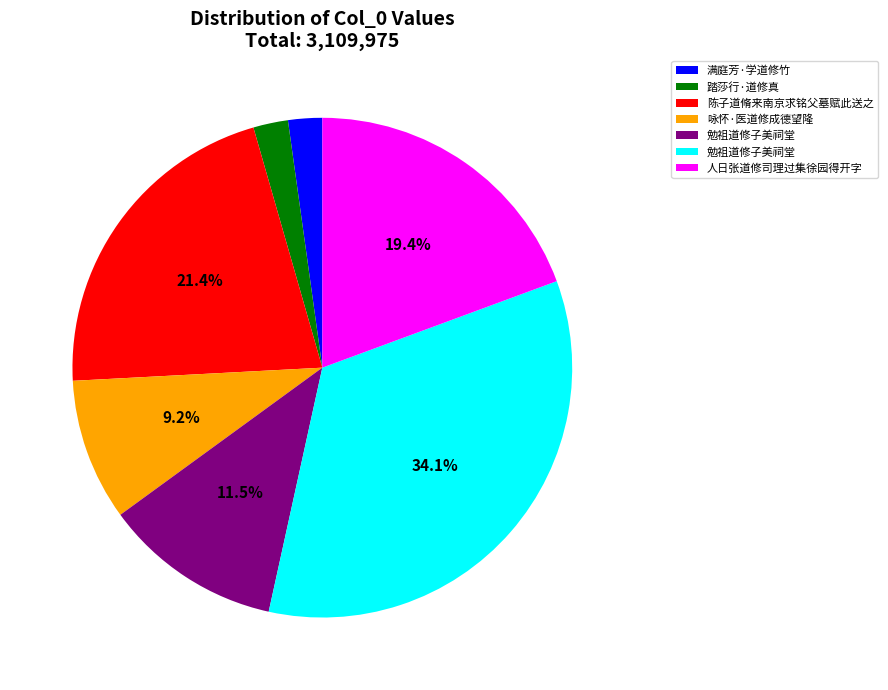

Is there any slice that represents more than half of the pie?

No